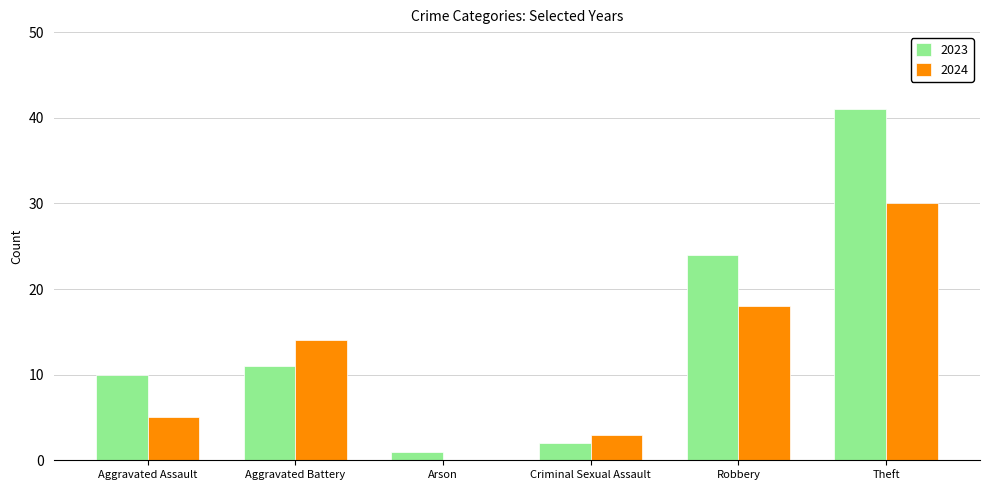

True or false: 2024 has a value of 14 at Aggravated Battery.

True